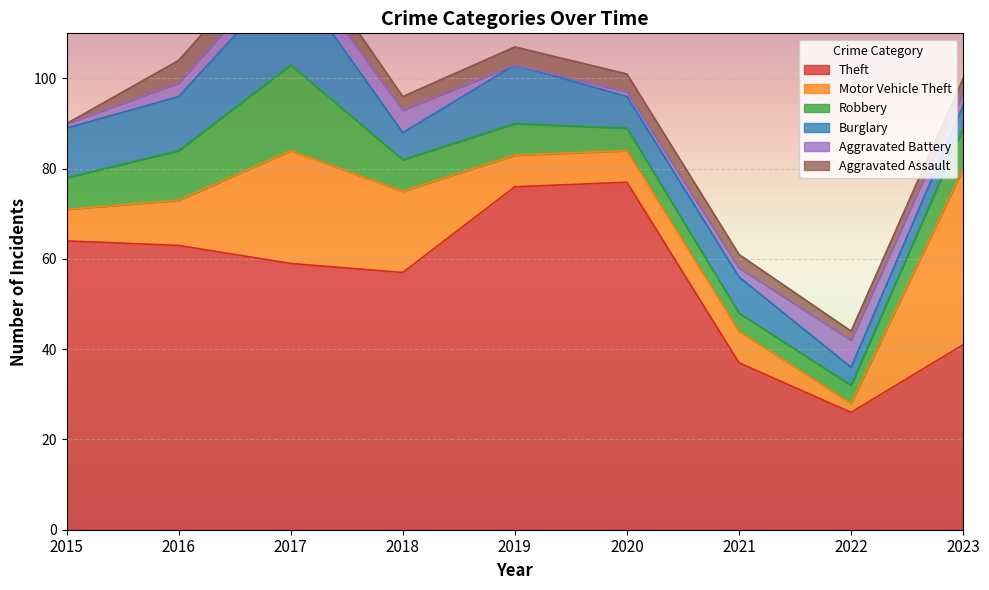

What is the difference between the Aggravated Assault values at 2016 and 2019?

1